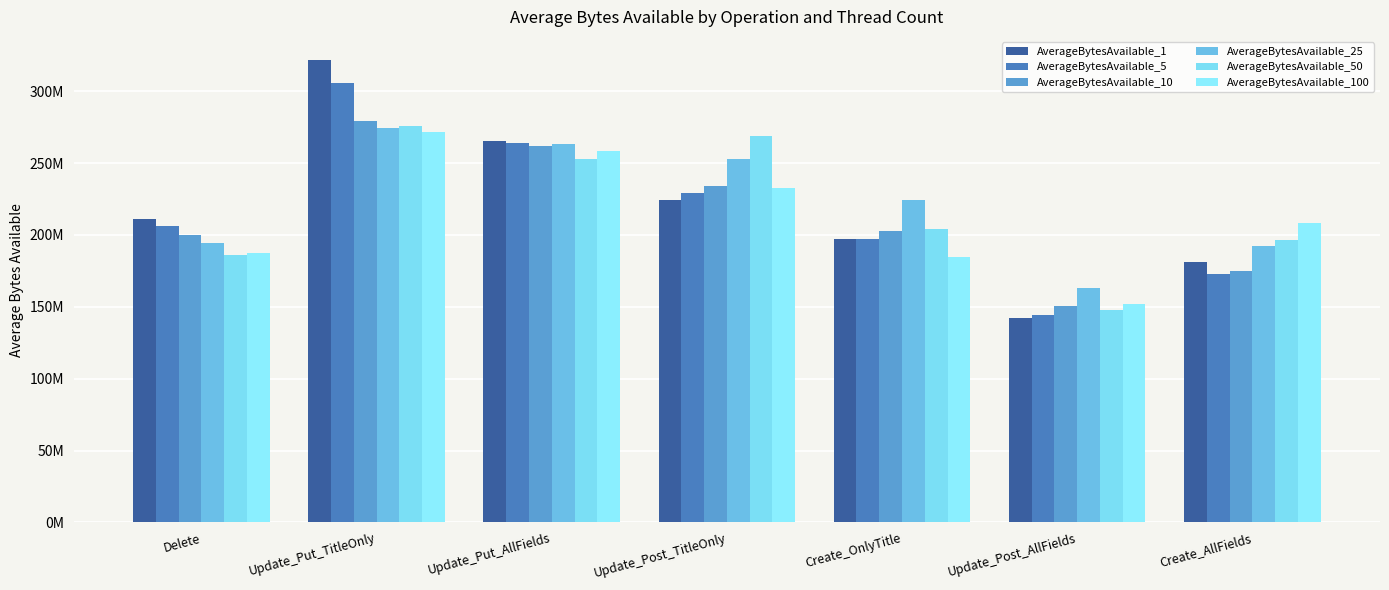

Reading left to right, extract all data points from this chart.

AverageBytesAvailable_1: 210791577	321641344	265063296	224403968	197036812	142390844	180964556
AverageBytesAvailable_5: 206104166	305308185	264011776	228843686	196860313	144386406	172845120
AverageBytesAvailable_10: 199742796	279410163	261554713	233708467	202457088	150378905	175094438
AverageBytesAvailable_25: 194422374	274048064	263391360	252558025	223987302	163337715	192270323
AverageBytesAvailable_50: 185809843	275922944	253005875	268964595	203905920	147782848	196173824
AverageBytesAvailable_100: 187419852	271578444	258385177	232462419	184307161	151987460	208038656